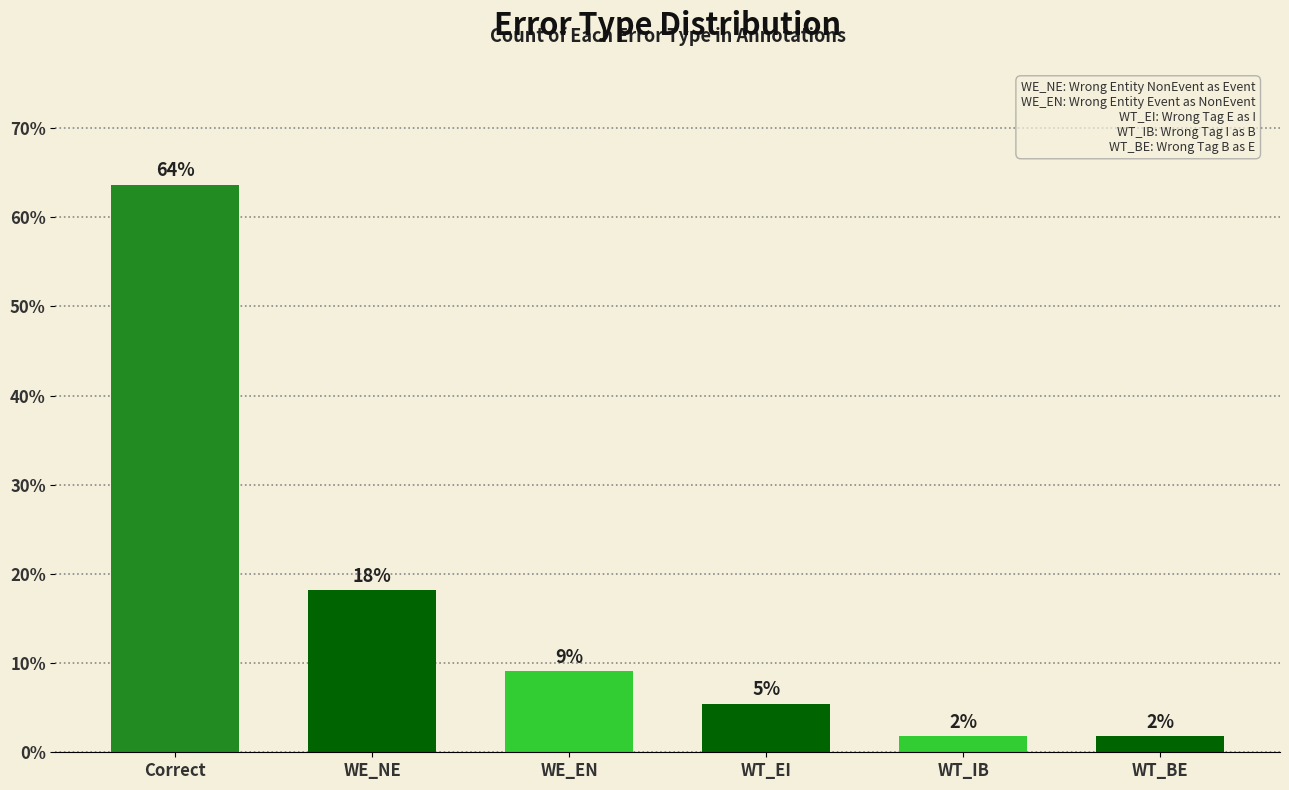

How many bars are there in total?

6